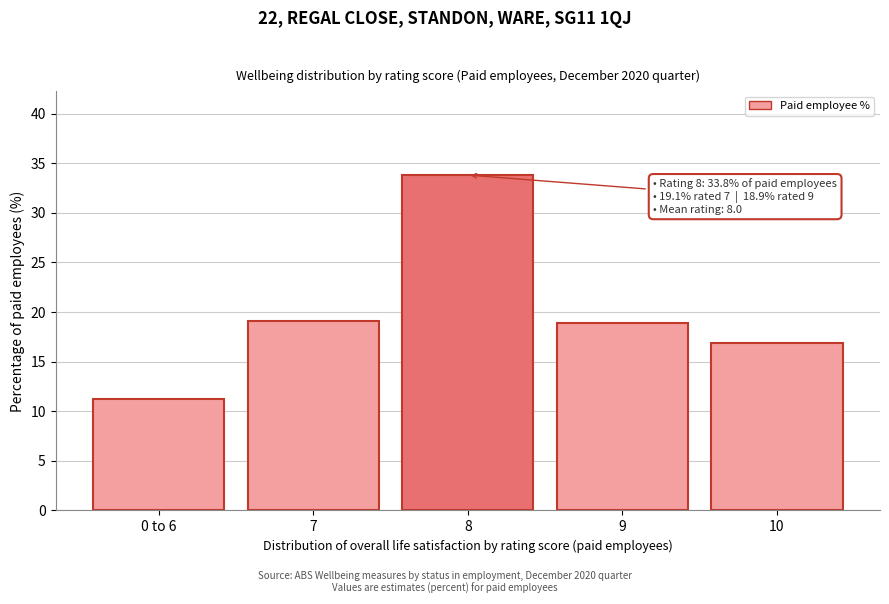

Reading left to right, extract all data points from this chart.

11.2	19.1	33.8	18.9	16.9